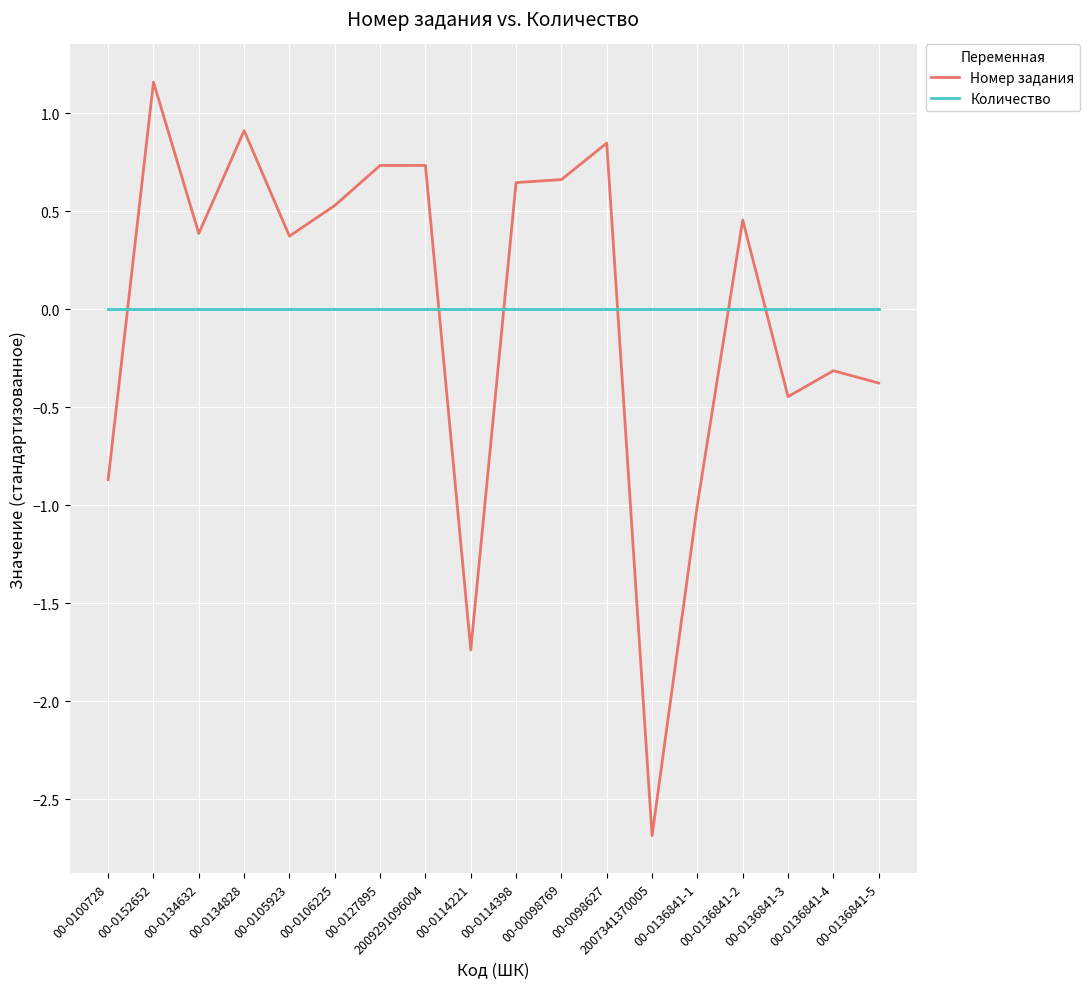

At which category does Номер задания reach its first local peak?

00-0152652